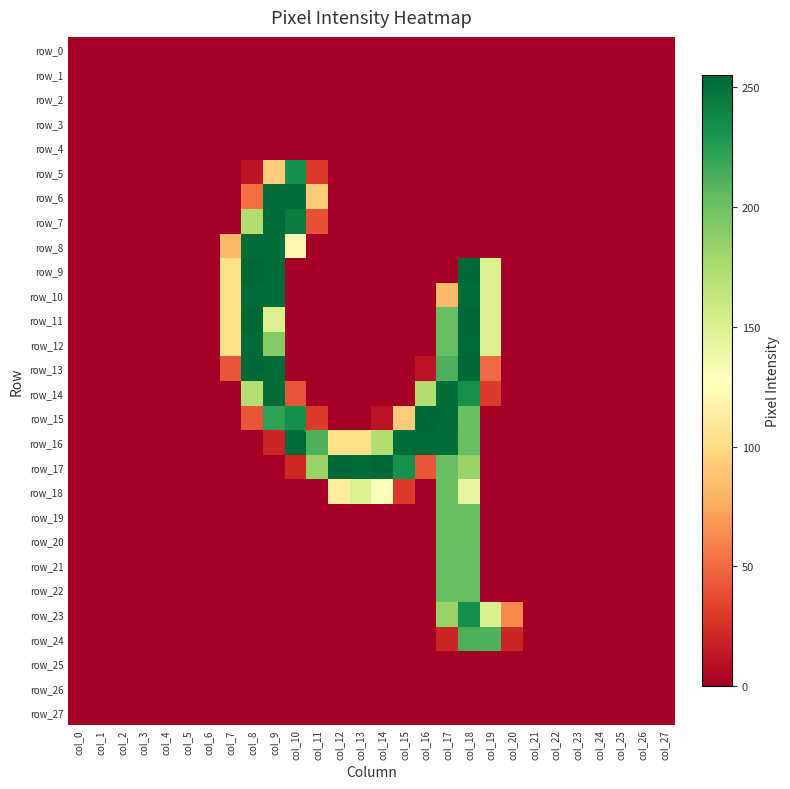

At how many categories does at least one series exceed 98?

13